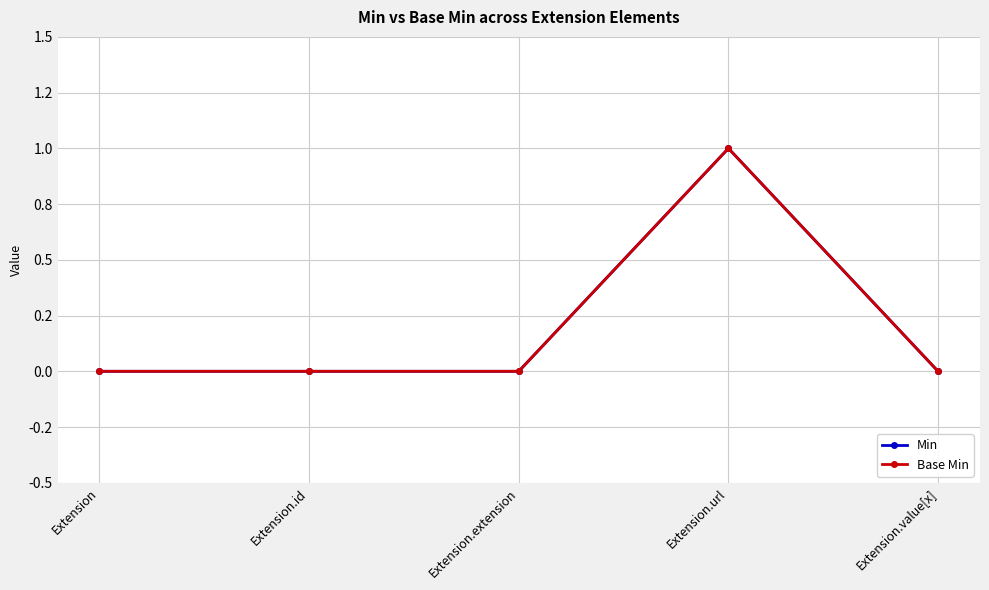

What is the difference between the Min values at Extension.extension and Extension.url?

1